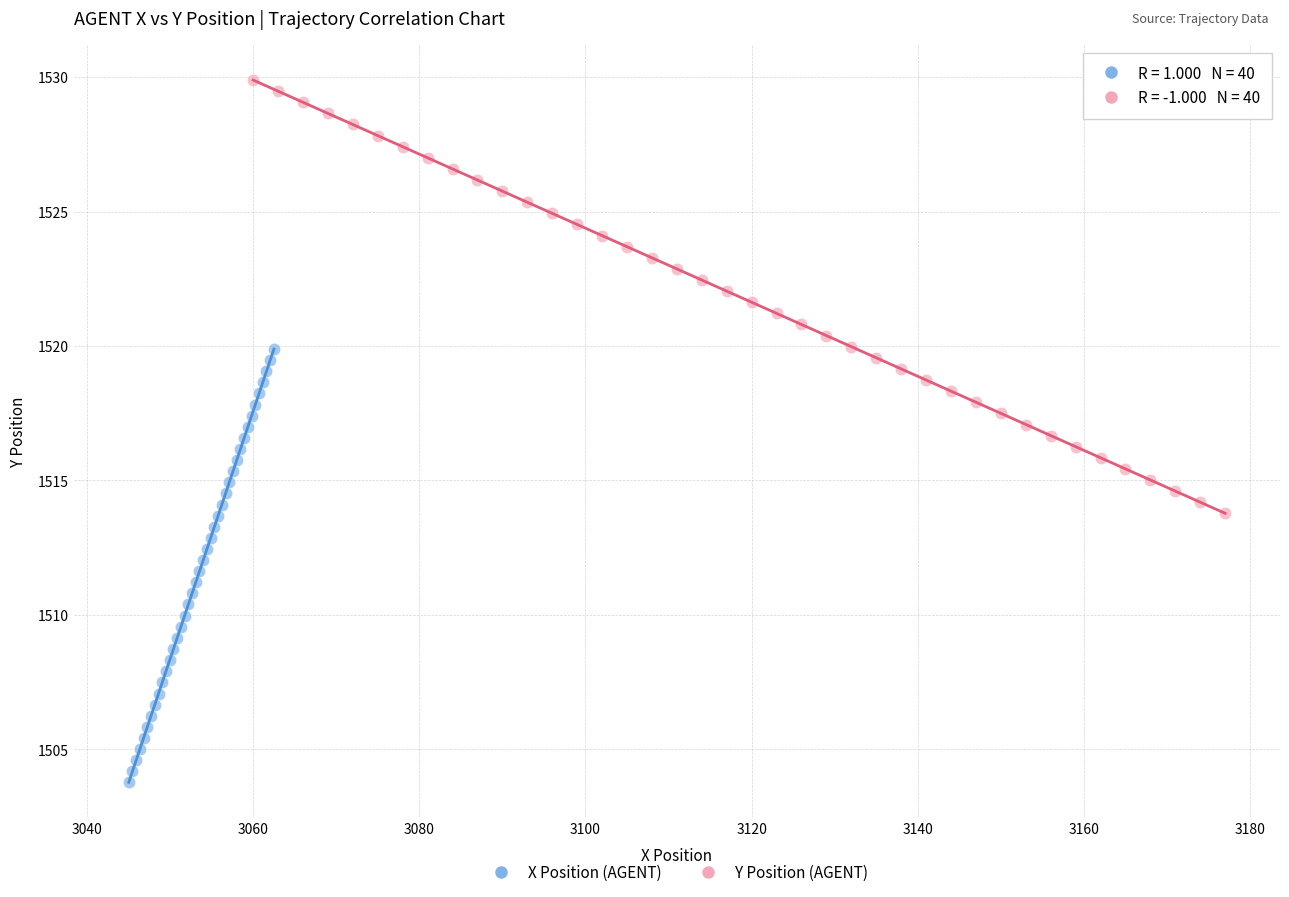

Which series contains the lowest Y value?

X Position (AGENT)